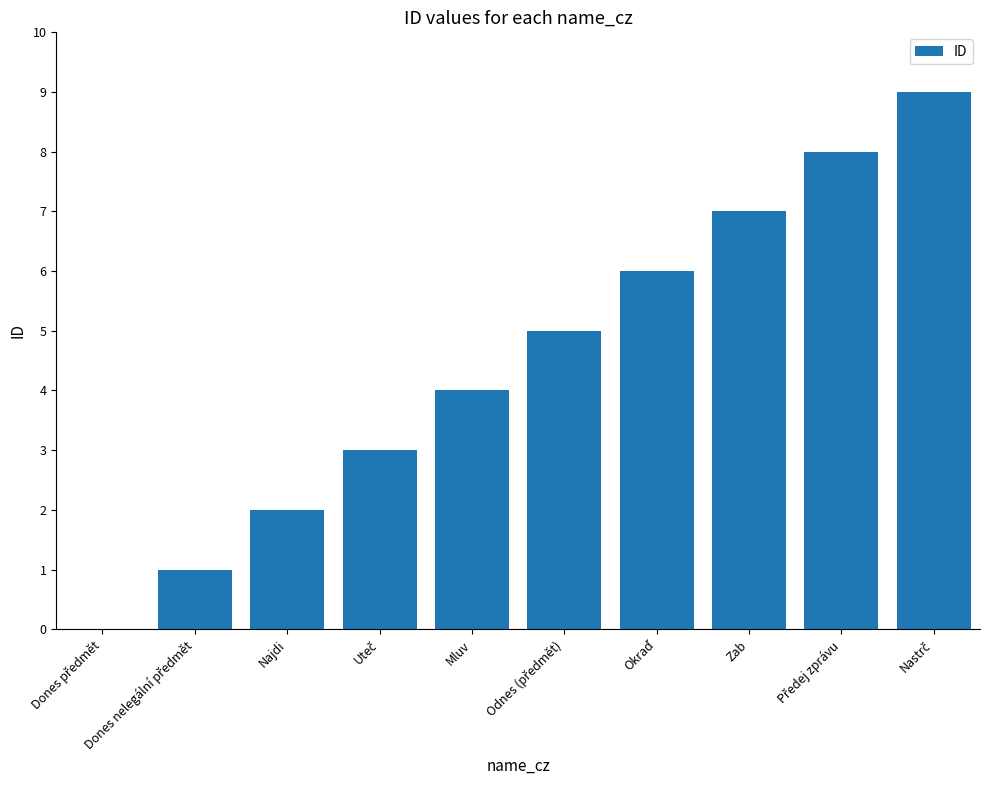

What is the maximum value shown in the chart?

9